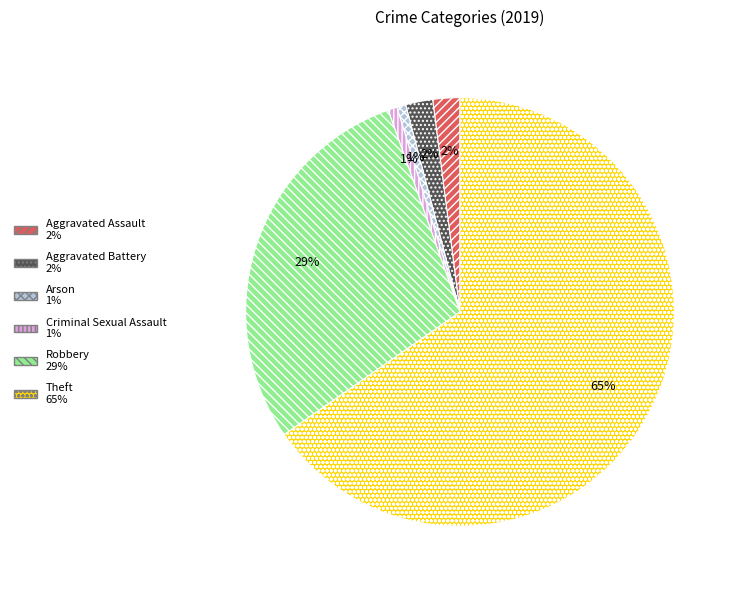

Is there a majority slice in this chart?

Yes